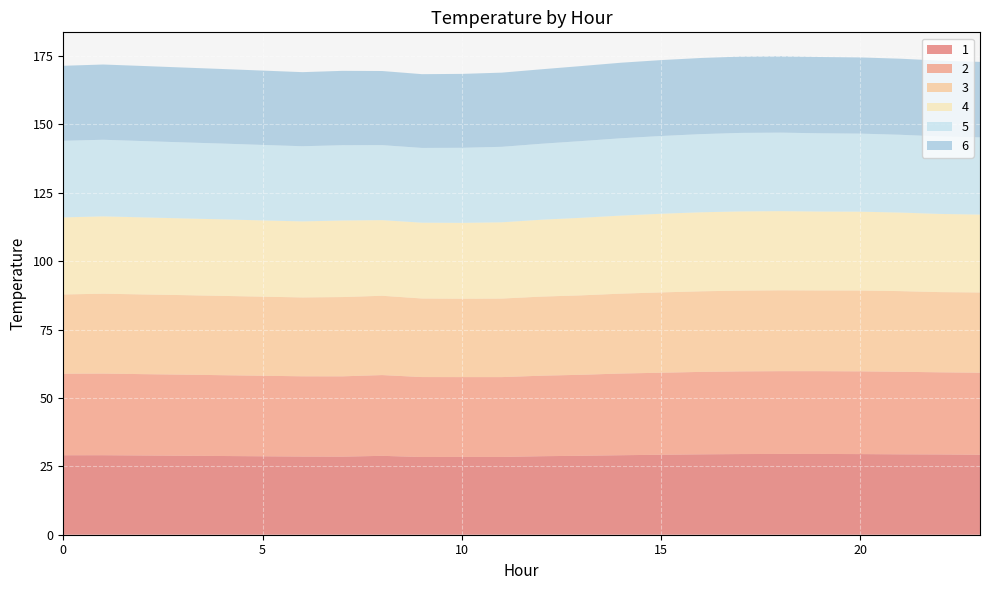

Reading left to right, transcribe all the data shown in this chart.

1: 29.0	29.1	29.0	28.9	28.8	28.7	28.6	28.5	28.8	28.4	28.4	28.4	28.7	28.9	29.1	29.2	29.4	29.5	29.5	29.5	29.5	29.4	29.3	29.2
2: 29.8	29.8	29.7	29.6	29.5	29.4	29.3	29.3	29.5	29.2	29.2	29.2	29.4	29.6	29.9	30.0	30.1	30.2	30.3	30.3	30.2	30.2	30.0	30.0
3: 29.0	29.2	29.1	29.1	29.0	28.9	28.8	29.0	29.0	28.7	28.6	28.7	28.9	29.0	29.2	29.4	29.5	29.5	29.6	29.5	29.5	29.5	29.3	29.3
4: 28.2	28.3	28.2	28.0	28.0	27.9	27.8	28.0	27.6	27.7	27.7	27.9	28.1	28.3	28.5	28.8	28.9	29.0	28.9	28.8	28.8	28.7	28.6	28.5
5: 28.0	28.0	27.9	27.8	27.7	27.6	27.5	27.5	27.4	27.3	27.4	27.6	27.8	28.0	28.3	28.4	28.6	28.7	28.7	28.6	28.5	28.4	28.3	28.2
6: 27.4	27.5	27.4	27.4	27.3	27.2	27.1	27.2	27.1	27.0	27.0	27.1	27.2	27.4	27.6	27.7	27.8	27.9	27.9	27.9	27.8	27.8	27.7	27.6